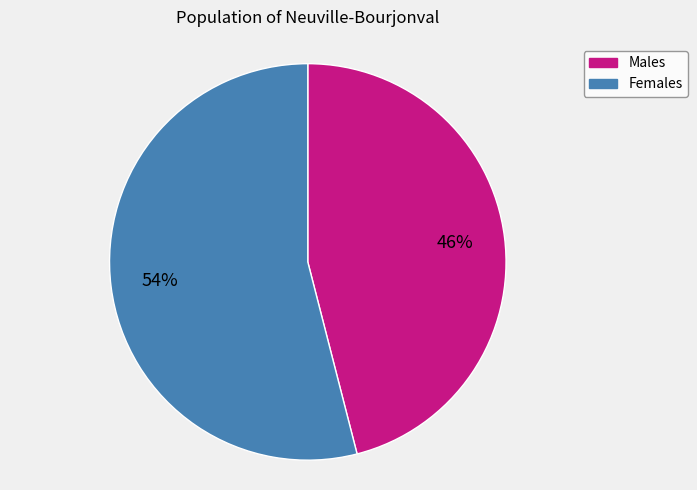

To the nearest percent, what is the average slice percentage?

50%